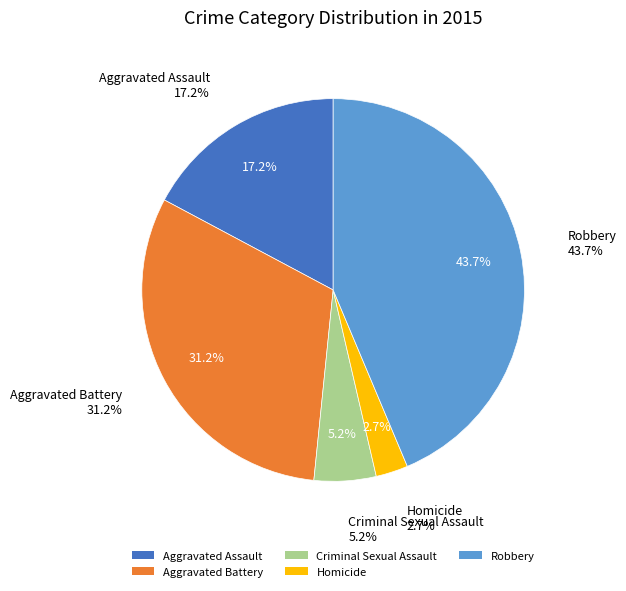

Between Homicide and Criminal Sexual Assault, which is larger?

Criminal Sexual Assault